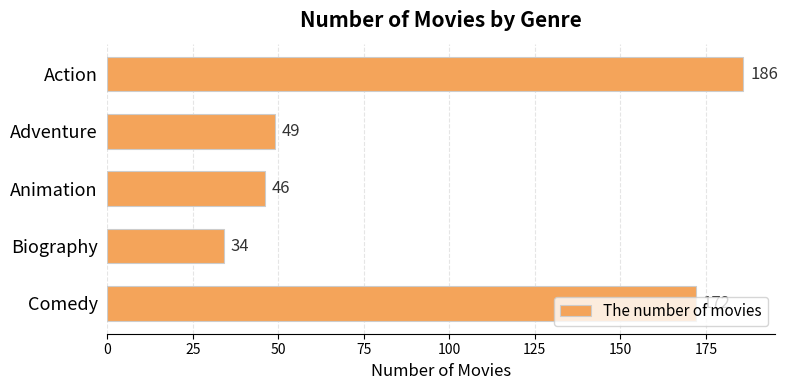

How many data points are less than 49?

2